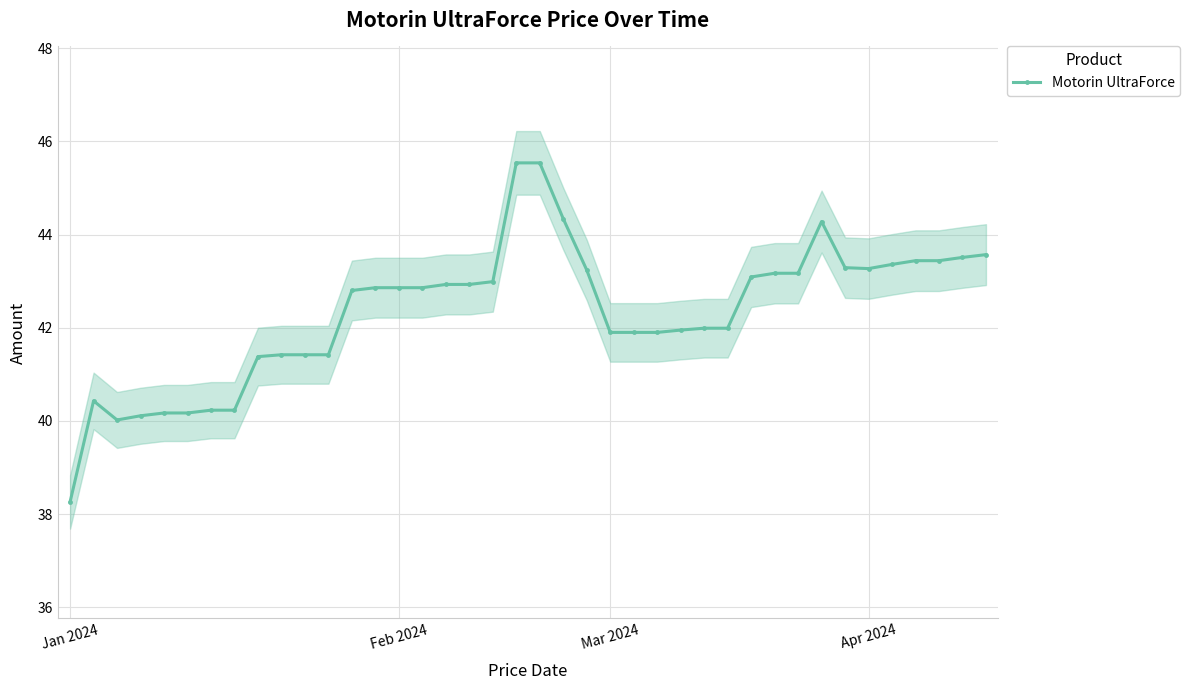

Between 31 and 19, which is larger?

19